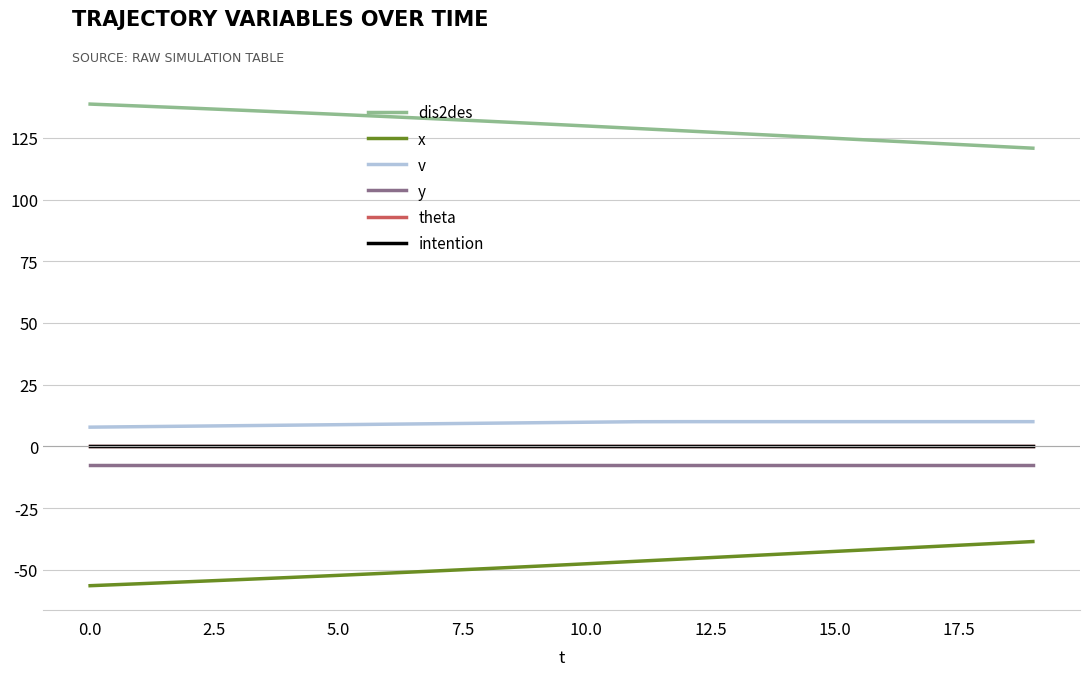

Does the chart have visible grid lines?

Yes